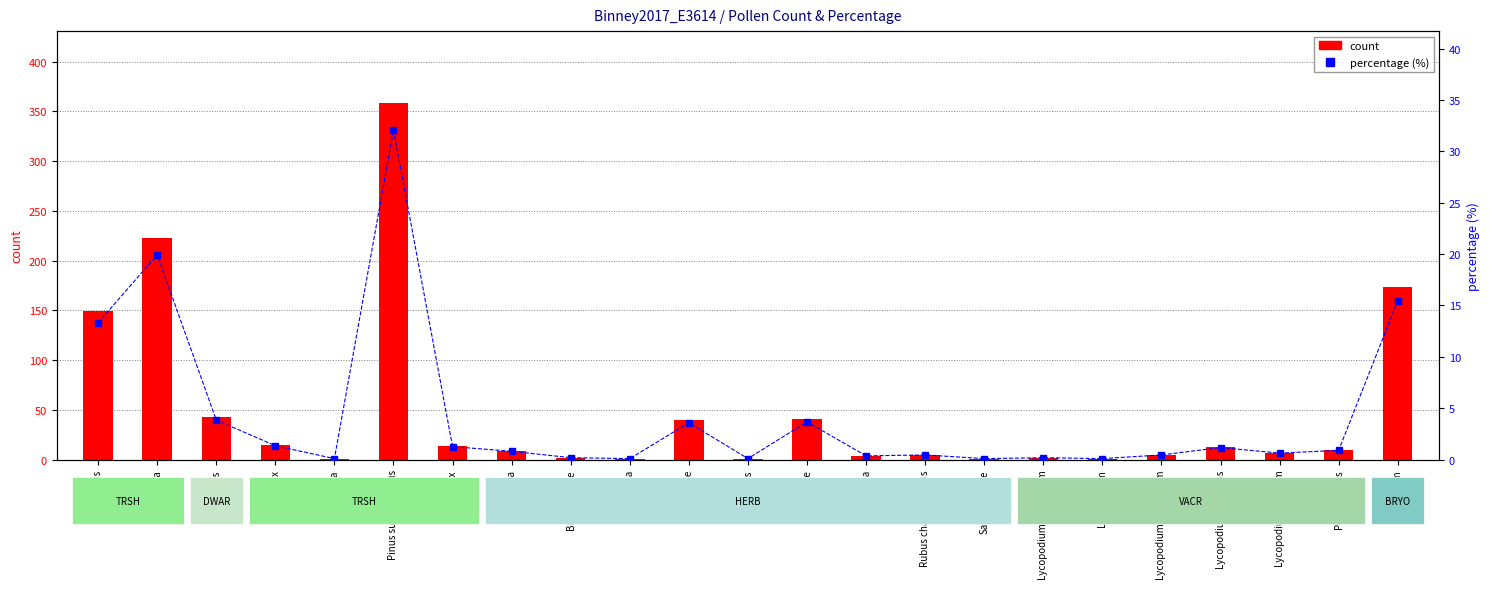

Reading left to right, list all the values displayed in this chart.

count: Alnus=149.0	Betula=223.0	Ericales=43.0	Larix=15.0	Lonicera=1.0	Pinus subg. Strobus=359.0	Salix=14.0	Artemisia=9.0	Brassicaceae=2.0	Claytonia=1.0	Cyperaceae=40.0	Pedicularis=1.0	Poaceae=41.0	Potentilla=4.0	Rubus chamaemorus=5.0	Saxifragaceae=1.0	Lycopodium appressum=2.0	Lycopodium=1.0	Lycopodium annotinum=5.0	Lycopodium pungens=13.0	Lycopodium alpinum=7.0	Polypodiales=10.0	Sphagnum=173.0
percentage: Alnus=13.3	Betula=19.9	Ericales=3.8	Larix=1.3	Lonicera=0.1	Pinus subg. Strobus=32.1	Salix=1.3	Artemisia=0.8	Brassicaceae=0.2	Claytonia=0.1	Cyperaceae=3.6	Pedicularis=0.1	Poaceae=3.7	Potentilla=0.4	Rubus chamaemorus=0.4	Saxifragaceae=0.1	Lycopodium appressum=0.2	Lycopodium=0.1	Lycopodium annotinum=0.4	Lycopodium pungens=1.2	Lycopodium alpinum=0.6	Polypodiales=0.9	Sphagnum=15.5